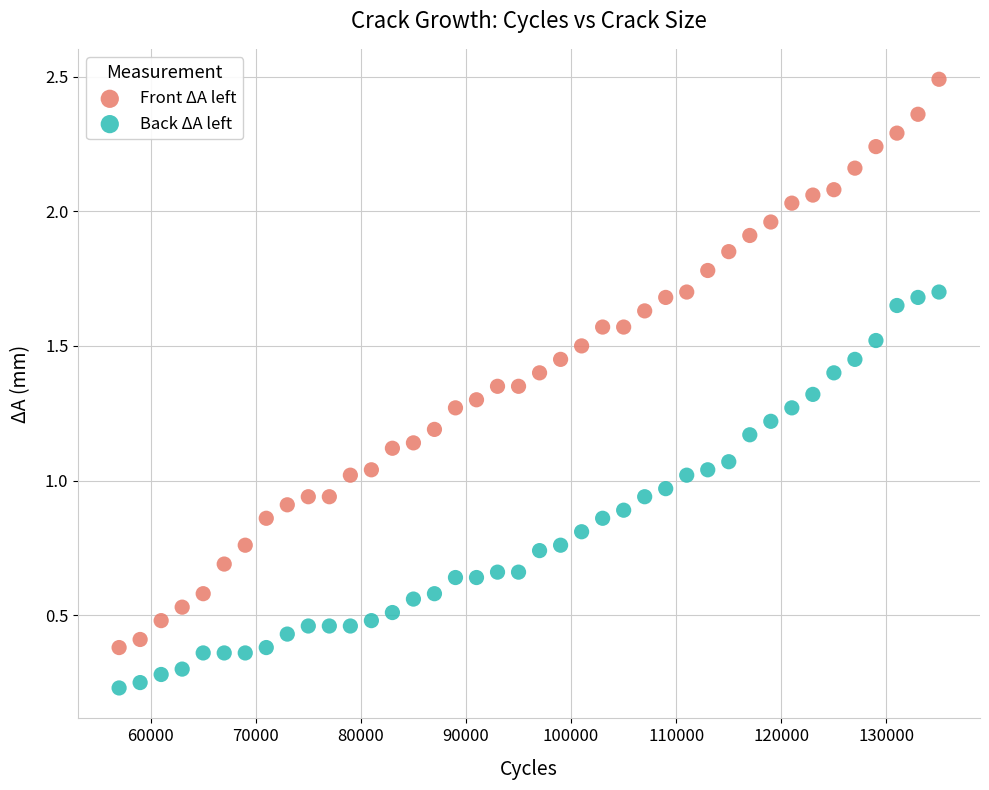

Across all data points, what is the range of X values (max minus min)?

78000.0